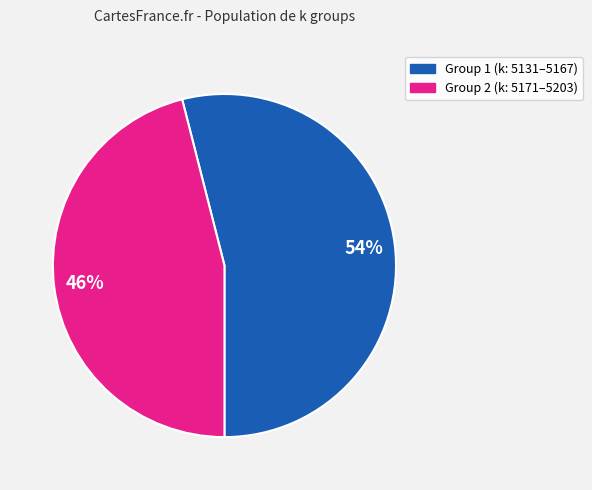

Is there any slice that represents more than half of the pie?

Yes